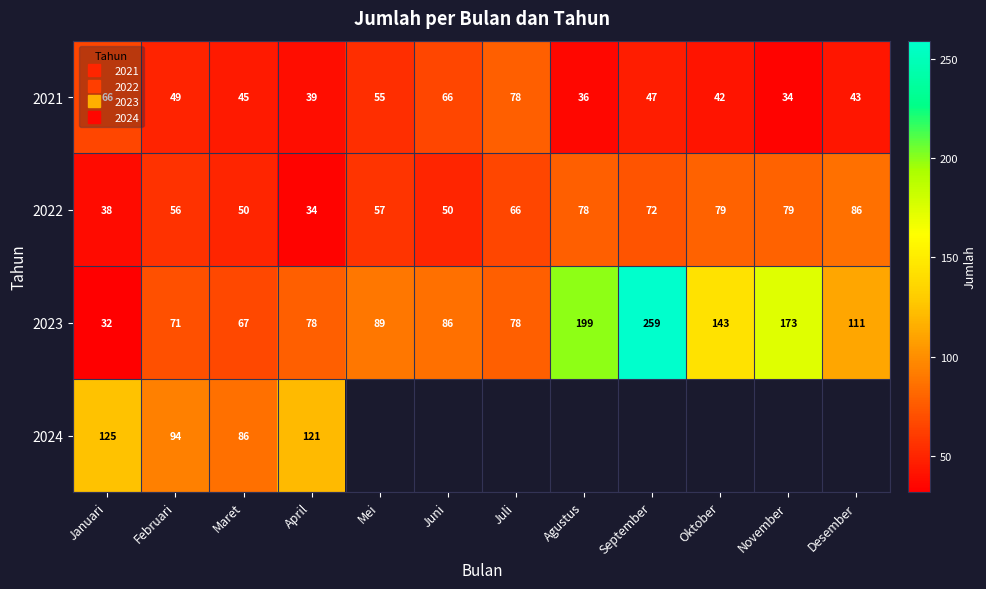

What is the difference between the 2023 values at Agustus and April?

121.0